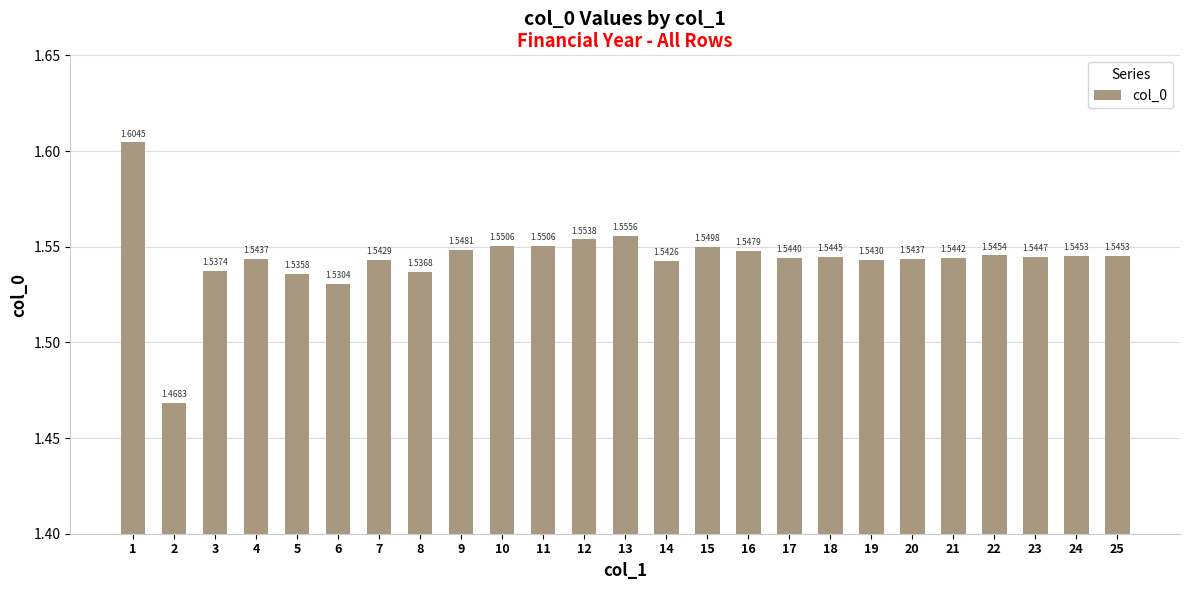

Approximately how many times larger is the value at 9 compared to 2?

1.1